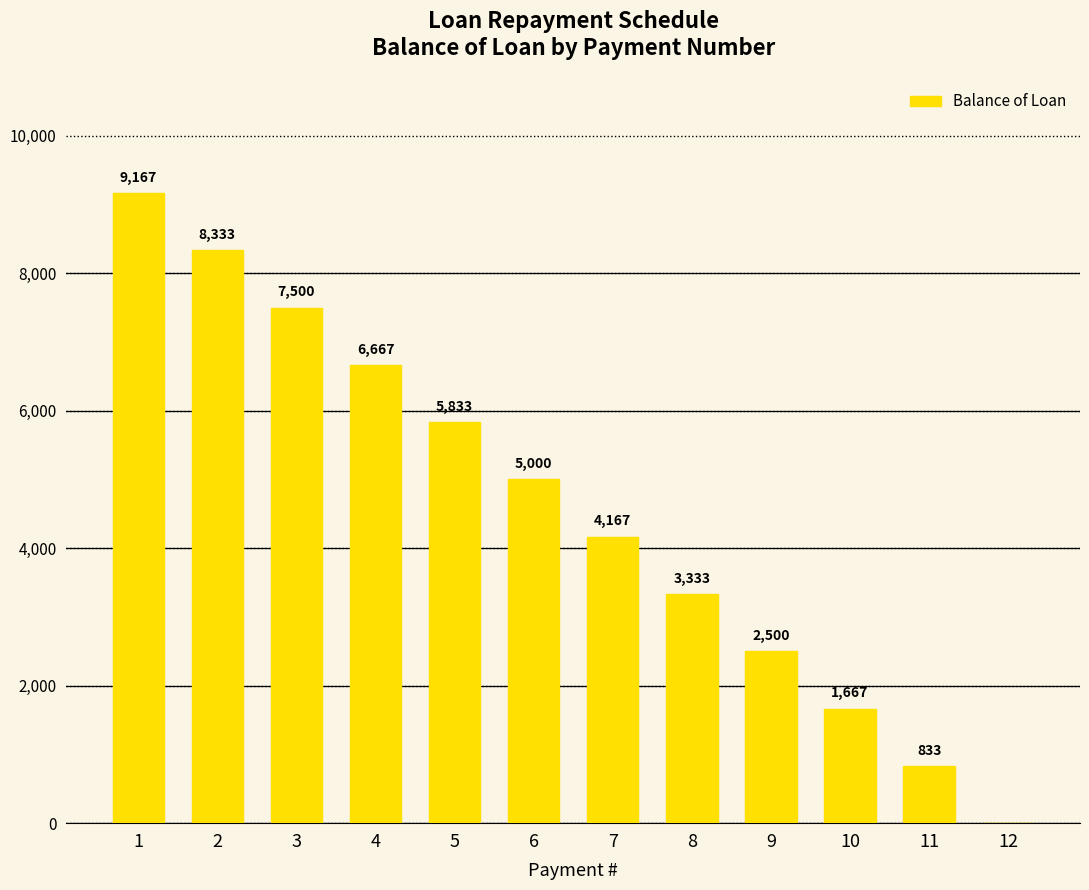

True or false: the data shows 833.4 at 11.

True